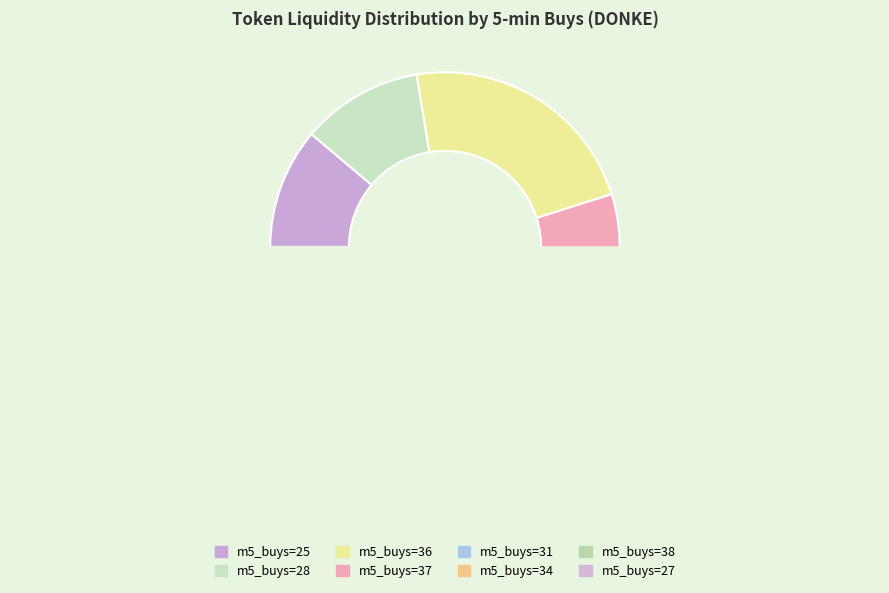

Does any single category account for the majority?

No